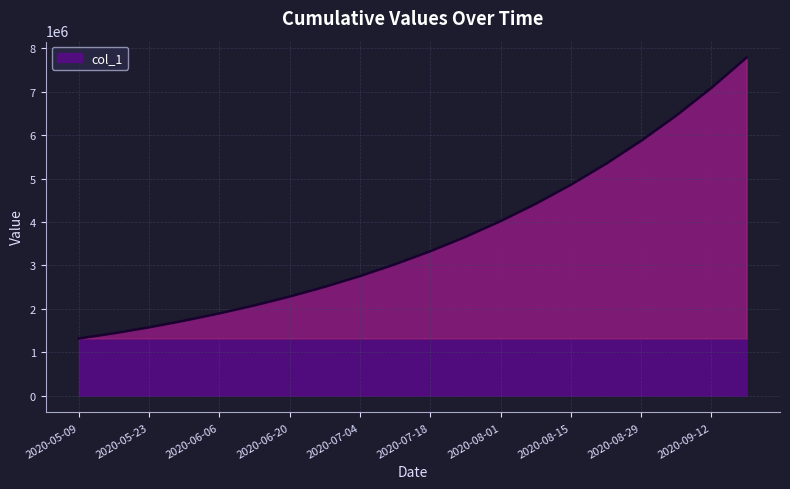

What is the difference between the maximum and minimum values?

6474701.0